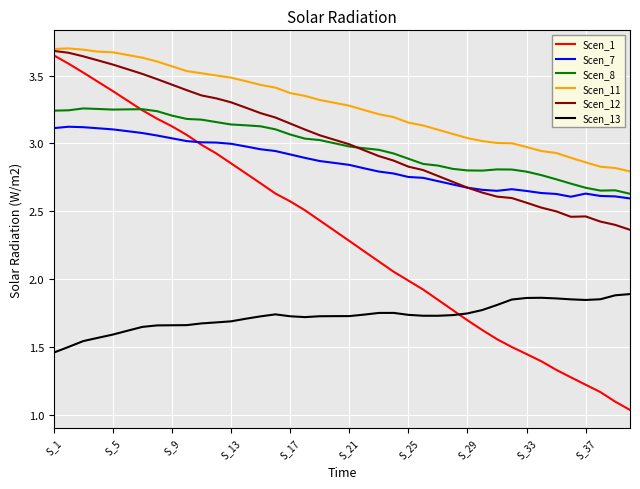

Count the number of data series in this chart.

6